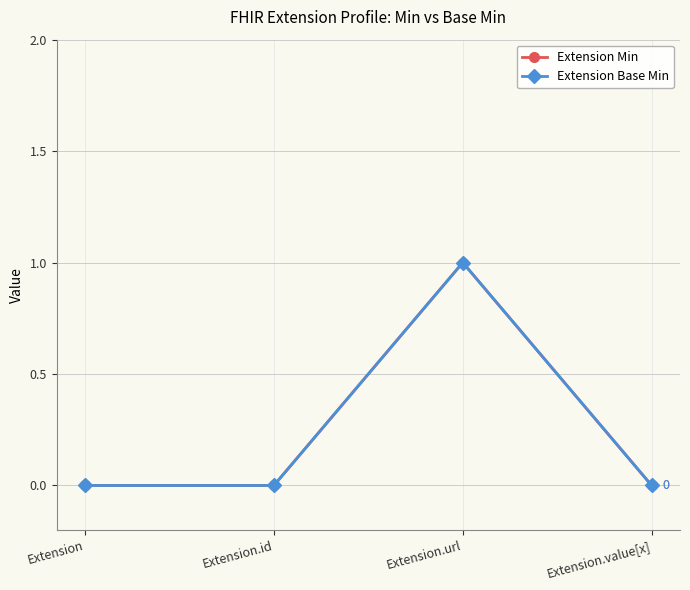

True or false: Extension Base Min and Extension Min intersect in this chart.

False